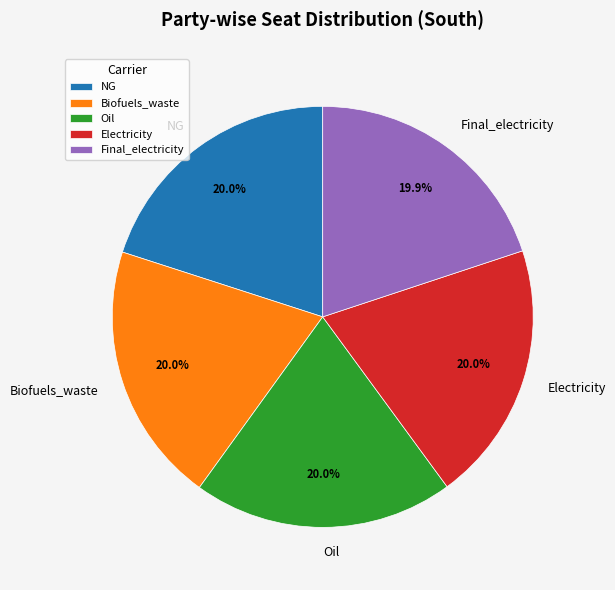

What percentage is NOT represented by Final_electricity?

80.1%